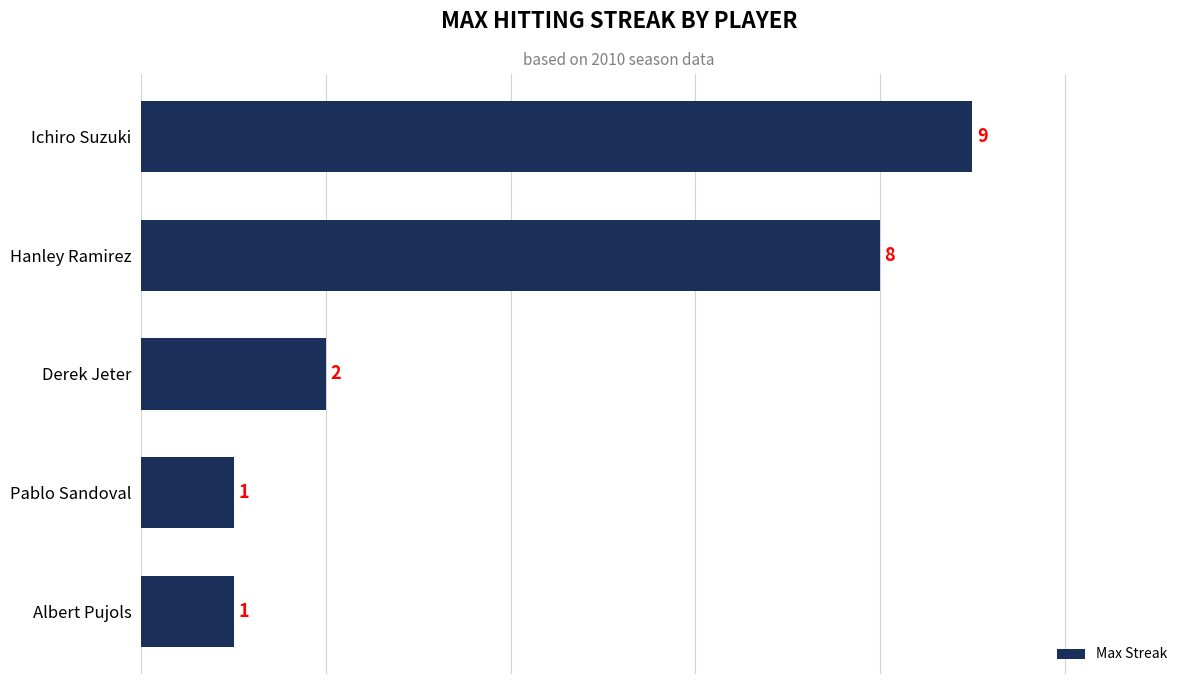

Where is the data nearest to the value 5?

Derek Jeter